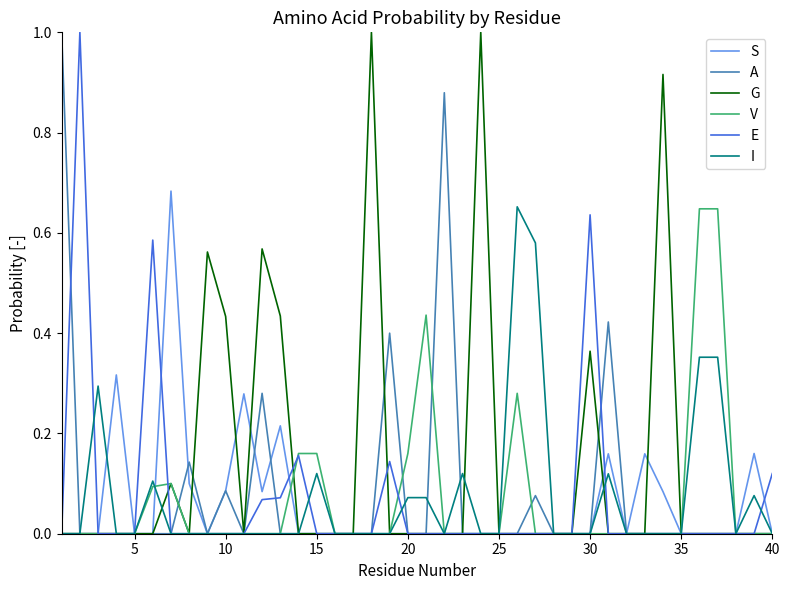

What is the highest value of the A series?

1.0